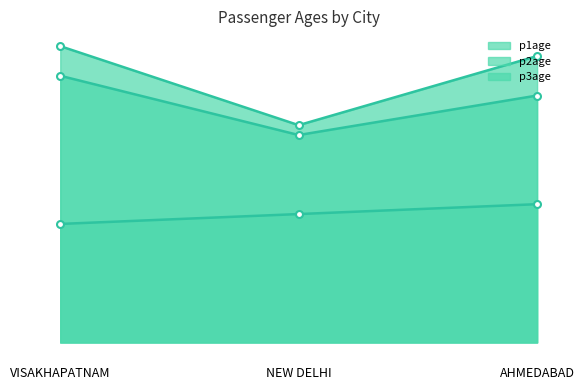

What is the difference between the p1age_line values at AHMEDABAD and NEW DELHI?

4